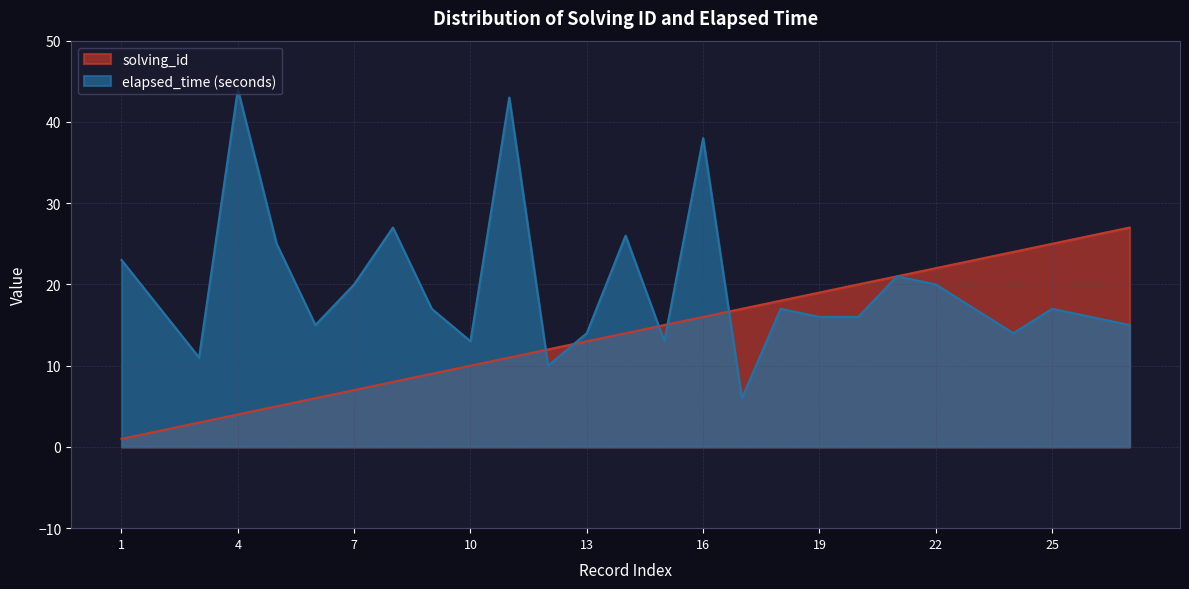

What is the smallest value displayed?

1